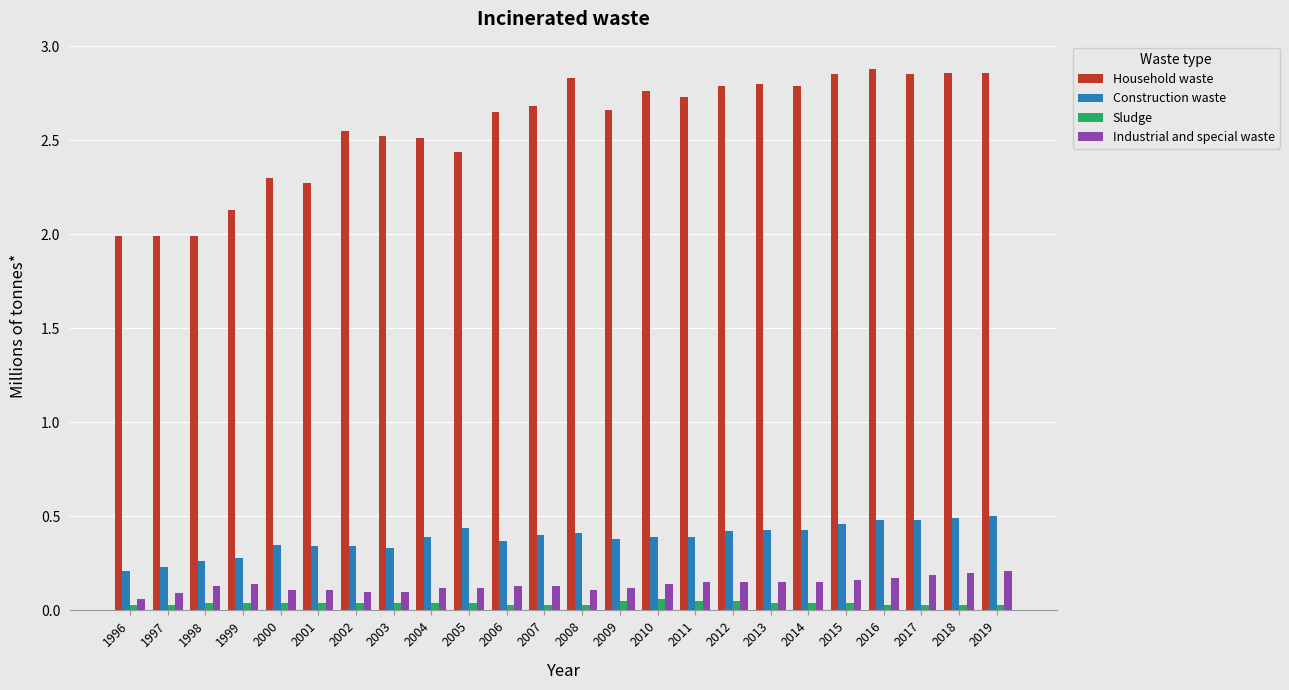

Rank the series by their maximum value, from lowest to highest.

Sludge, Industrial and special waste, Construction waste, Household waste